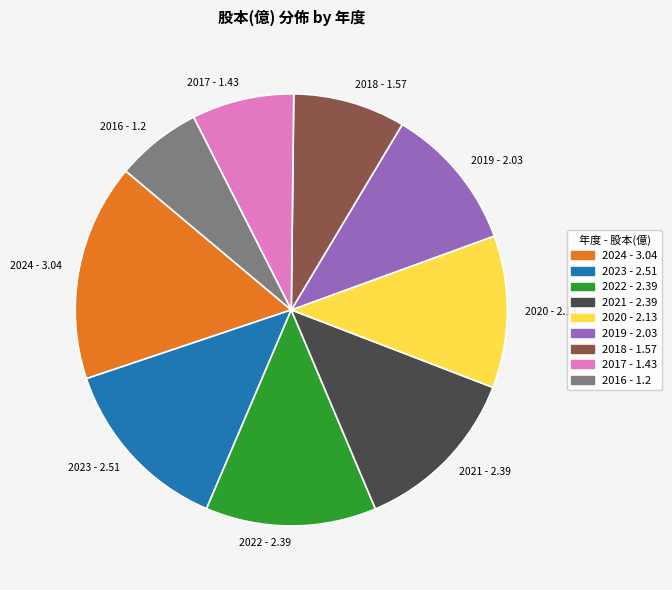

Do 2023 - 2.51 and 2024 - 3.04 together represent more than half of the pie?

No